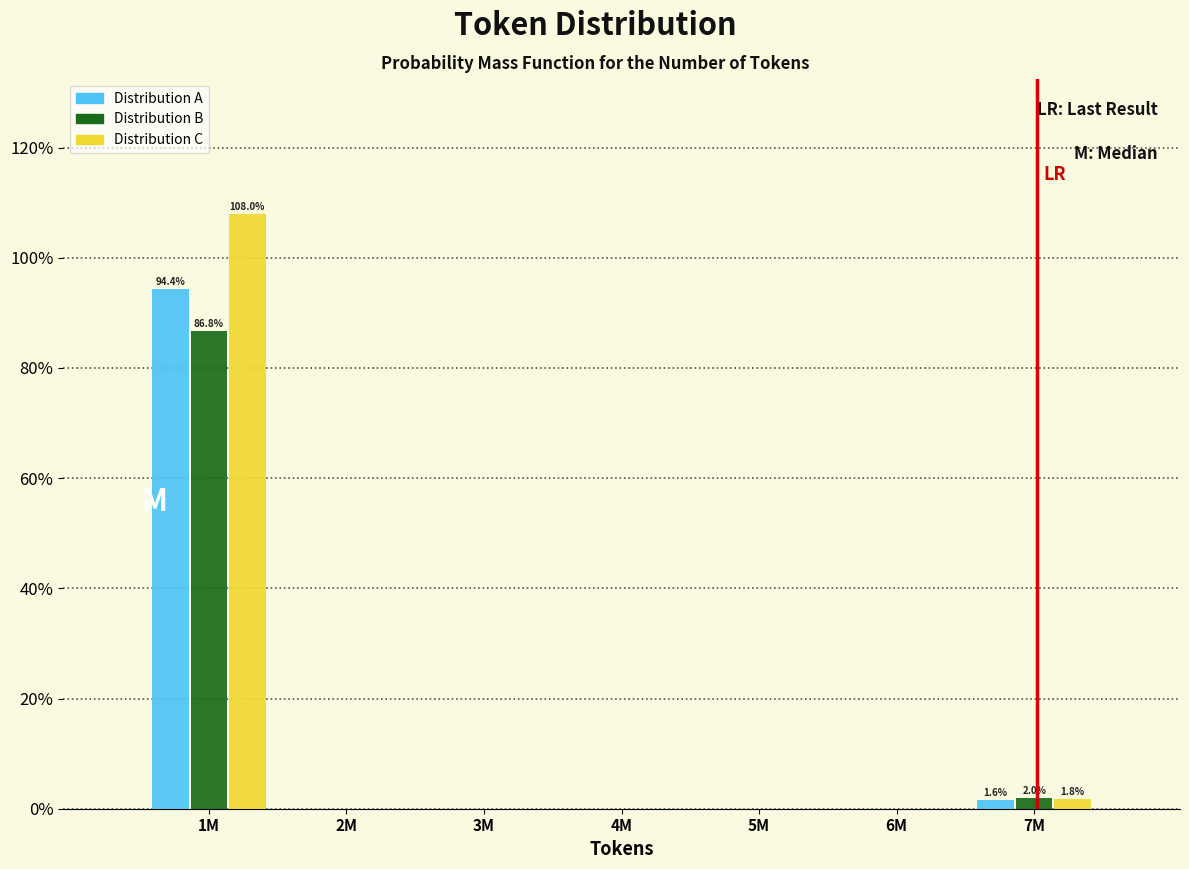

Reading left to right, what are all the values shown in this chart?

Distribution A: 1M=94.4	2M=0.0	3M=0.0	4M=0.0	5M=0.0	6M=0.0	7M=1.6
Distribution B: 1M=86.8	2M=0.0	3M=0.0	4M=0.0	5M=0.0	6M=0.0	7M=2.0
Distribution C: 1M=108.0	2M=0.0	3M=0.0	4M=0.0	5M=0.0	6M=0.0	7M=1.8